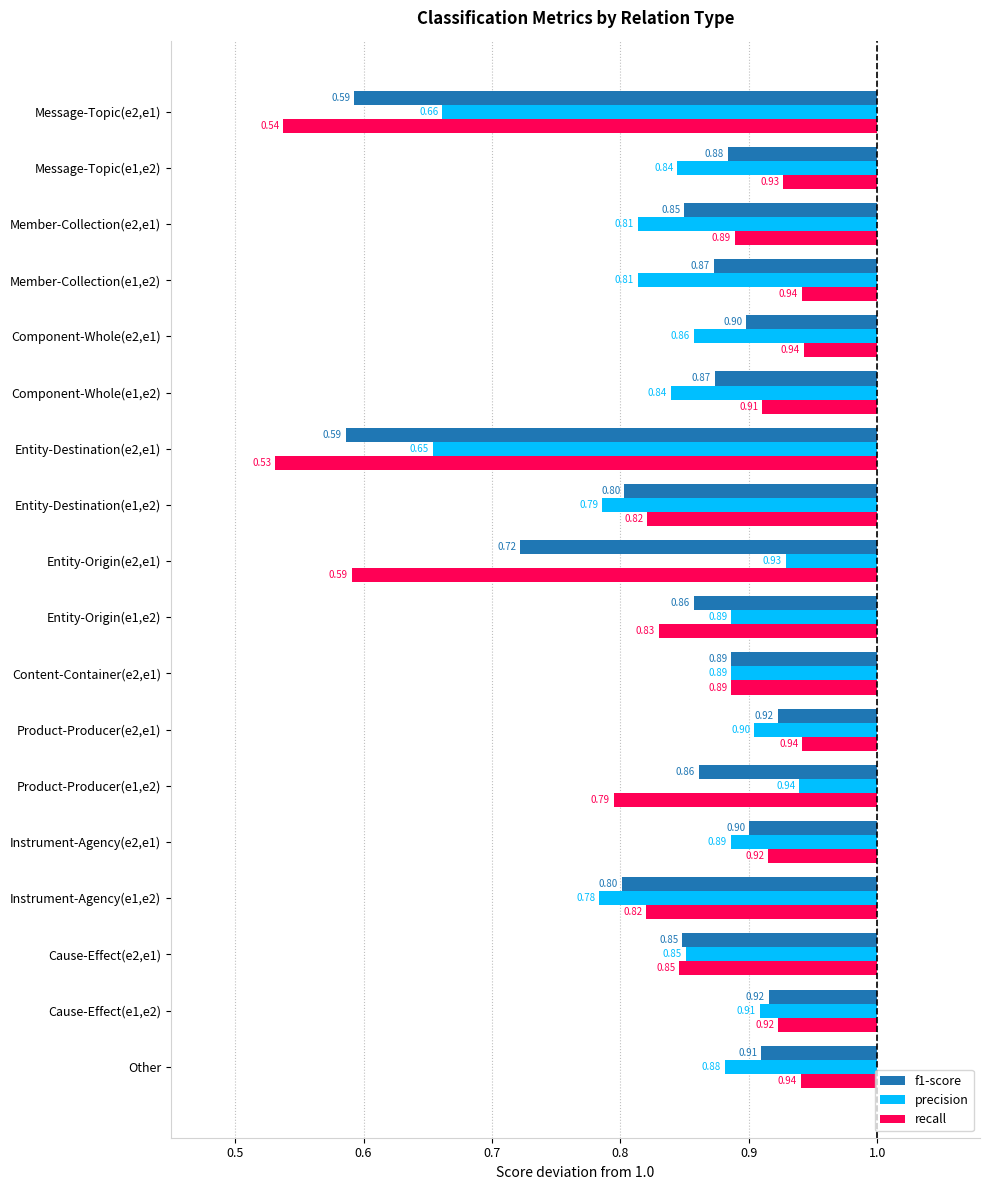

What are all the series names shown in the legend?

f1-score, precision, recall